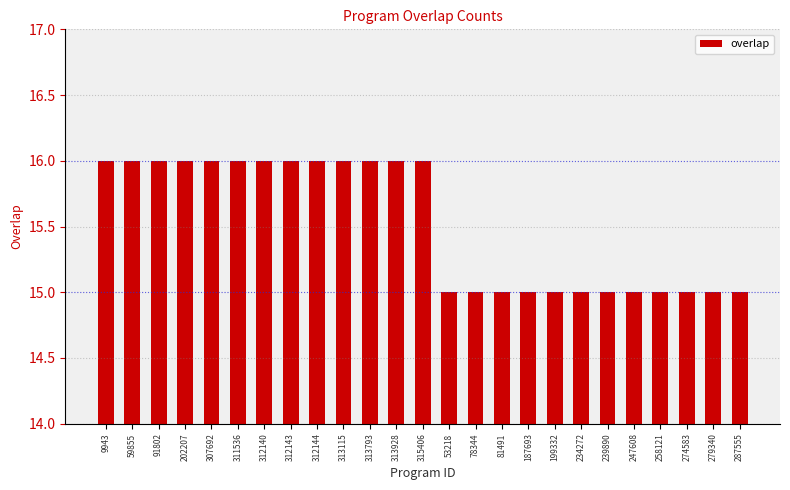

Count the values in the range 15 to 16.

25